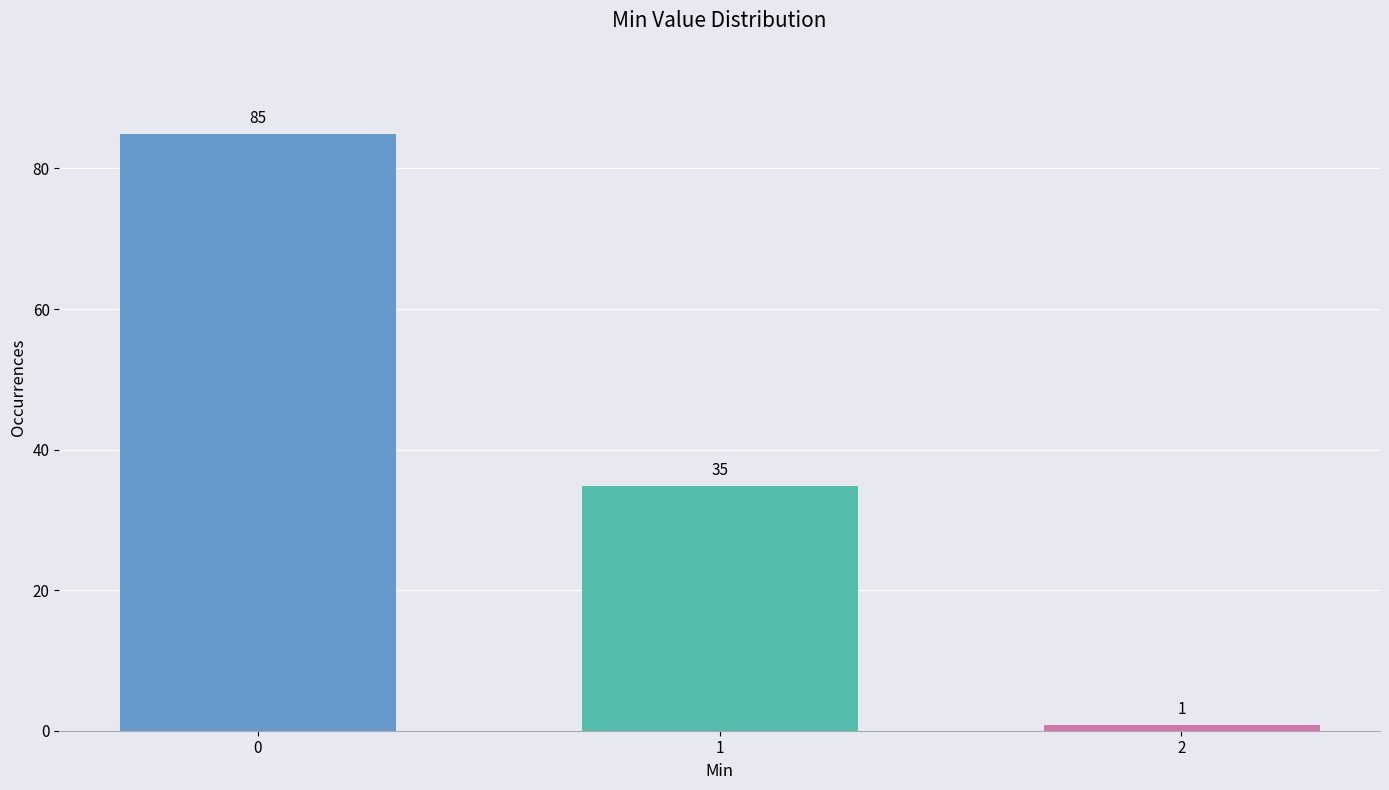

Reading right to left, extract all data points from this chart.

1	35	85